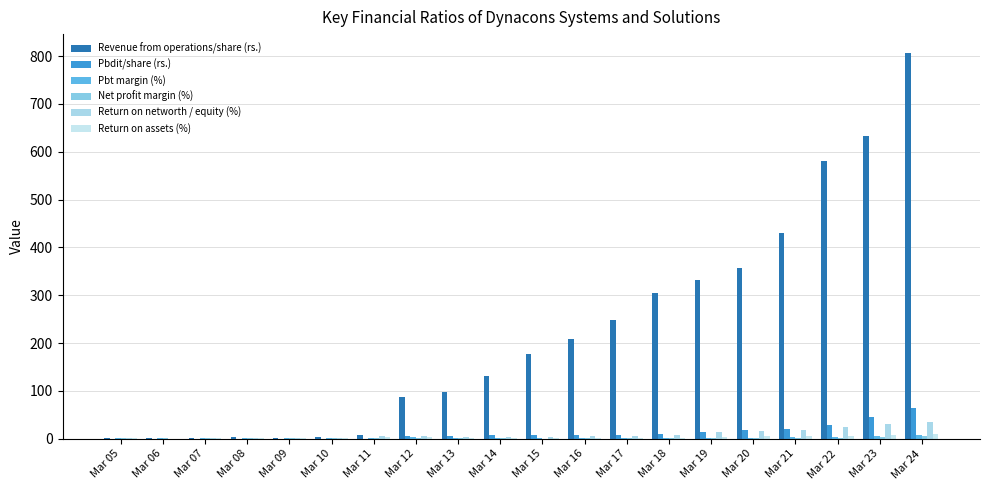

Between Mar 13 and Mar 18, which series saw the biggest shift?

Revenue from operations/share (rs.)